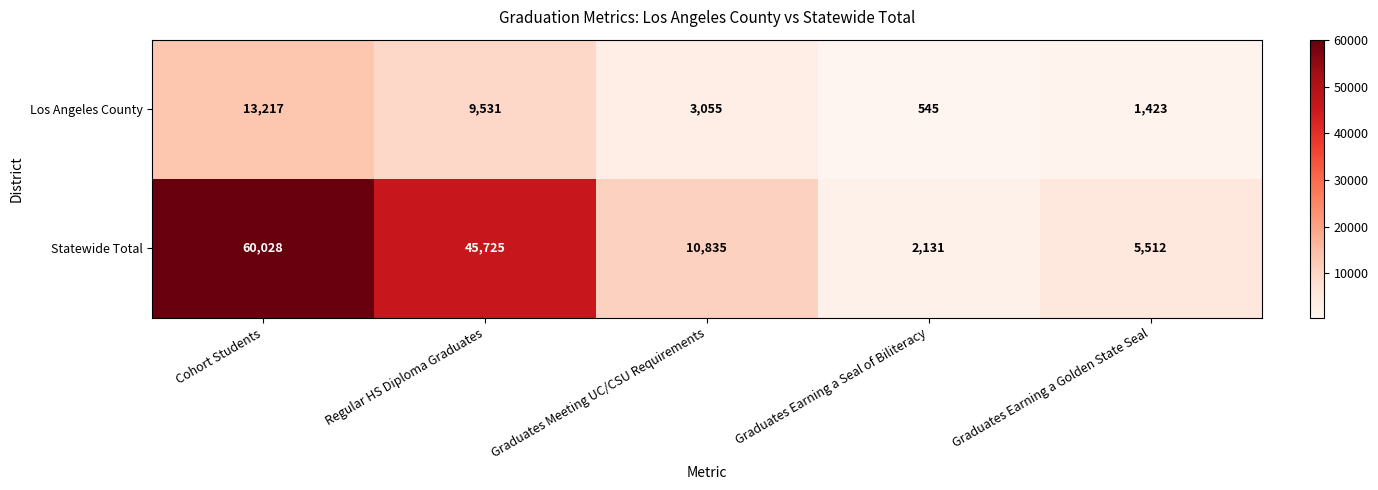

Reading left to right, transcribe all the data shown in this chart.

Los Angeles County: Cohort Students=13217	Regular HS Diploma Graduates=9531	Graduates Meeting UC/CSU Requirements=3055	Graduates Earning a Seal of Biliteracy=545	Graduates Earning a Golden State Seal=1423
Statewide Total: Cohort Students=60028	Regular HS Diploma Graduates=45725	Graduates Meeting UC/CSU Requirements=10835	Graduates Earning a Seal of Biliteracy=2131	Graduates Earning a Golden State Seal=5512